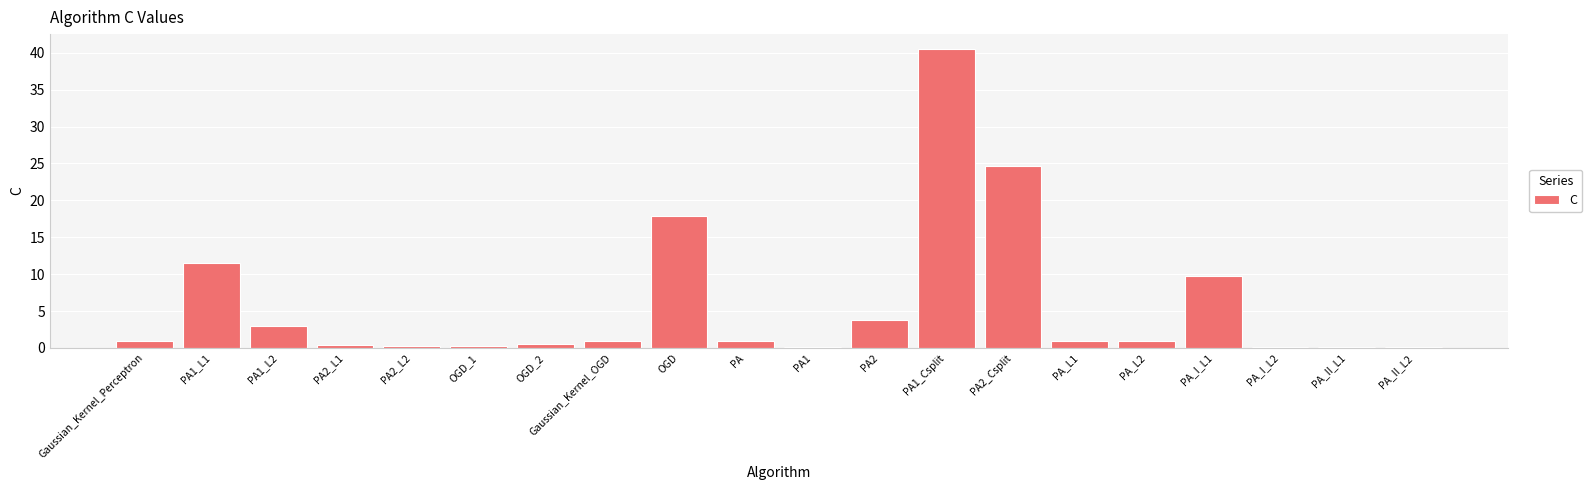

What is the change in value from Gaussian_Kernel_OGD to PA2?

+2.8